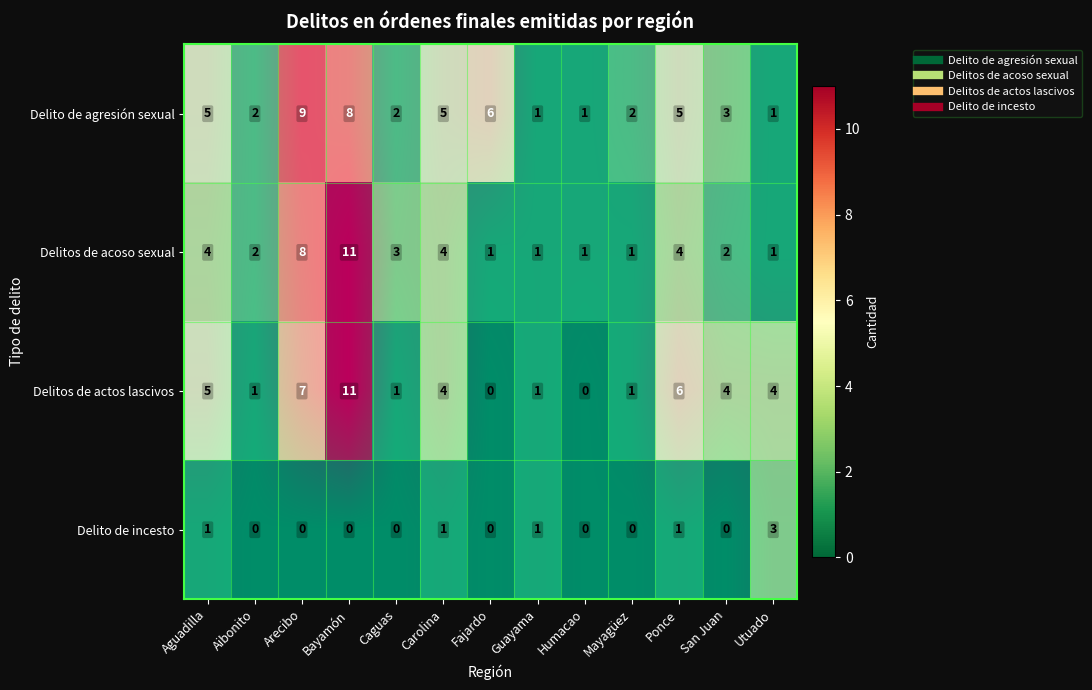

Which category has the lowest value in the Delitos de acoso sexual series?

Fajardo